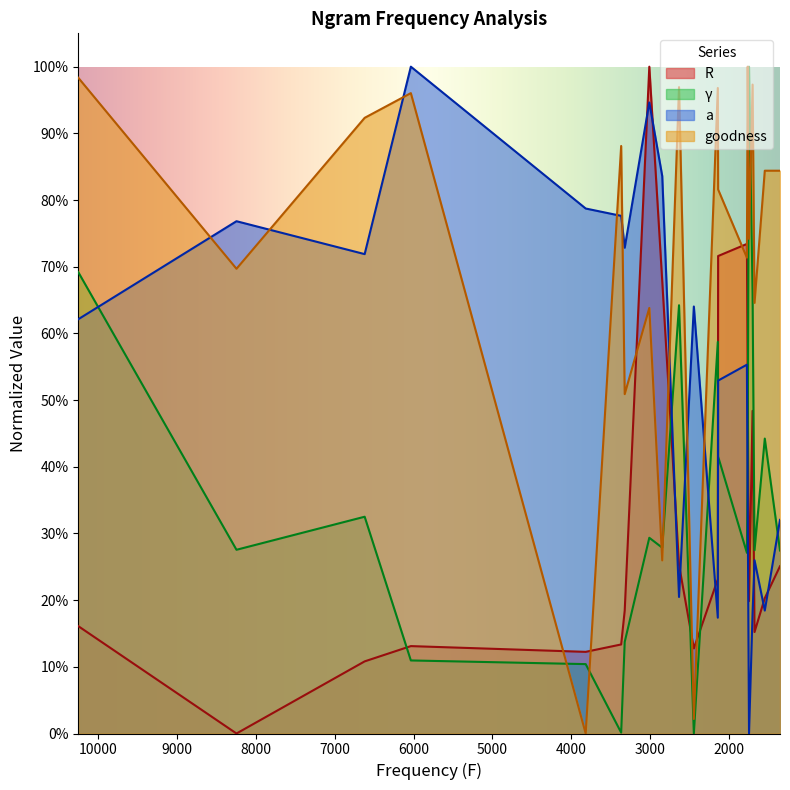

Which series has the widest spread of values?

R